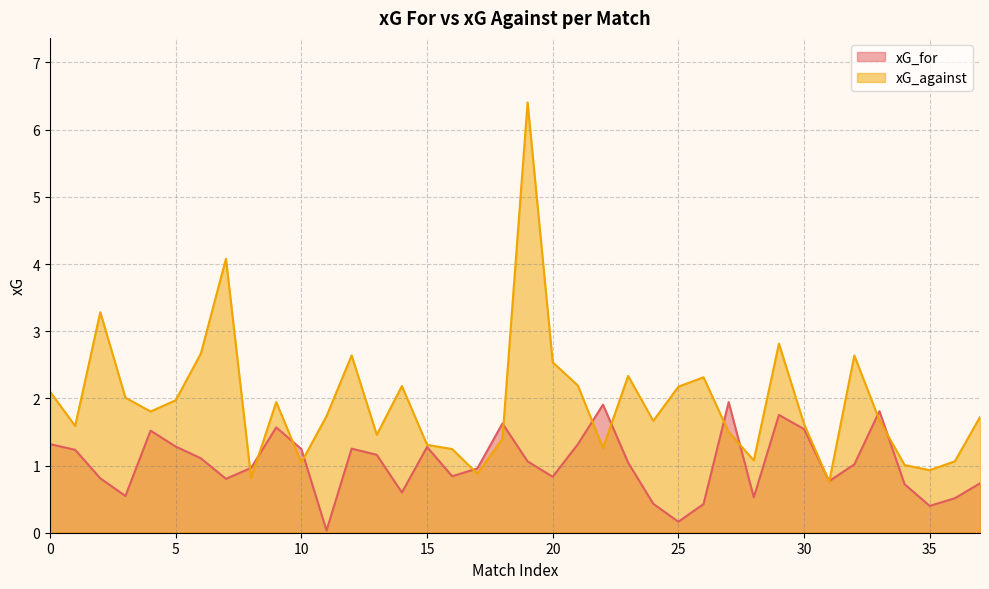

How many values in the xG_against series exceed 1?

34